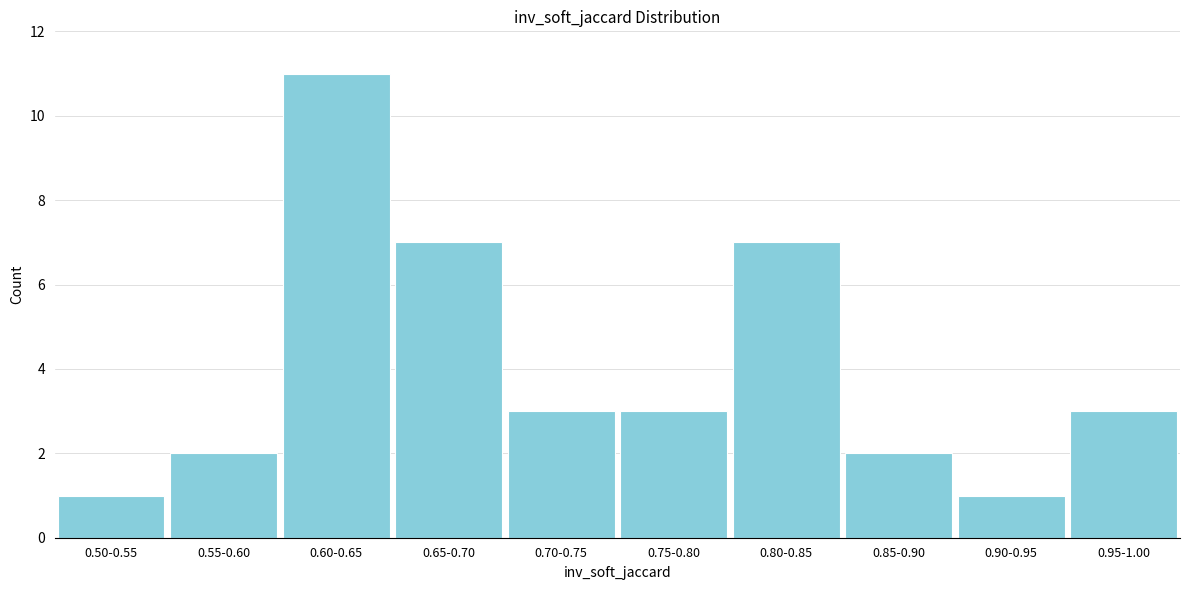

Reading left to right, transcribe all the data shown in this chart.

1	2	11	7	3	3	7	2	1	3